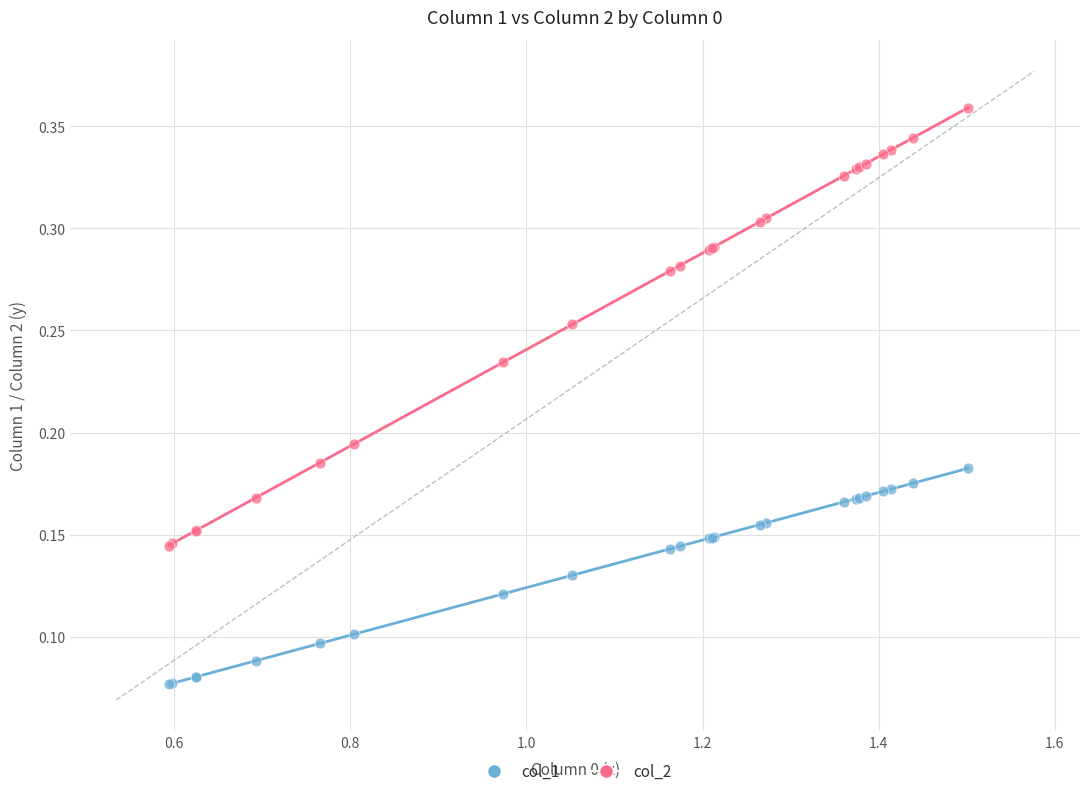

What are all the series names shown in the legend?

col_1, col_2